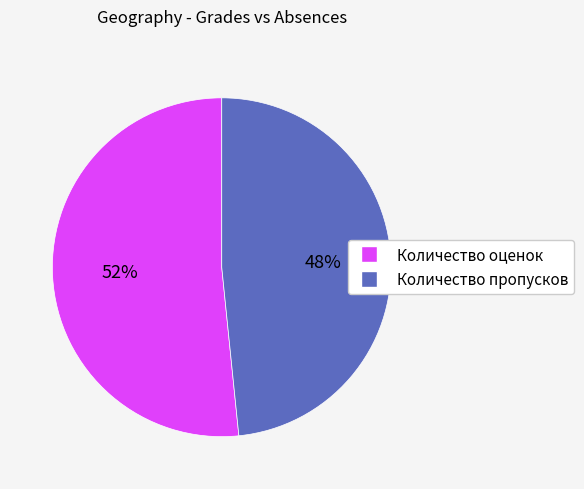

Which slice is the largest?

Количество оценок